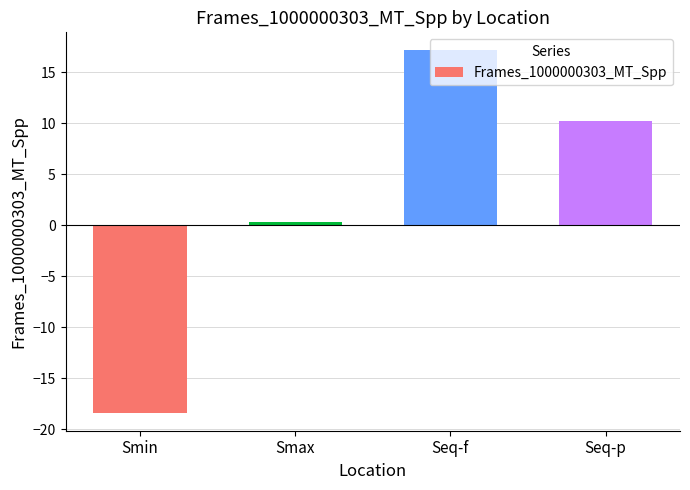

Is it true that the value at Seq-f is 17.2?

True